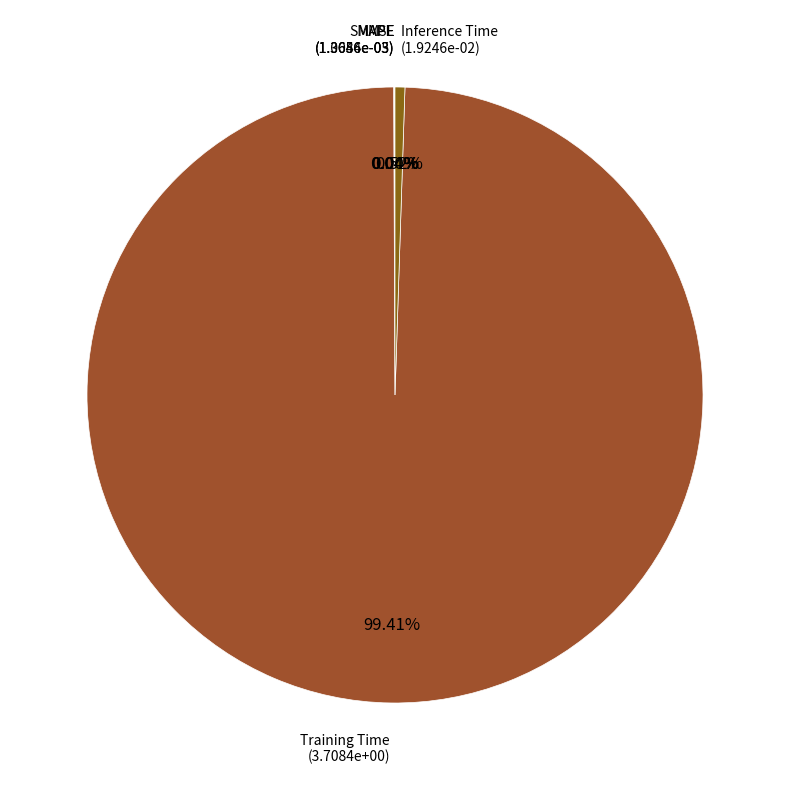

Is there a majority slice in this chart?

Yes